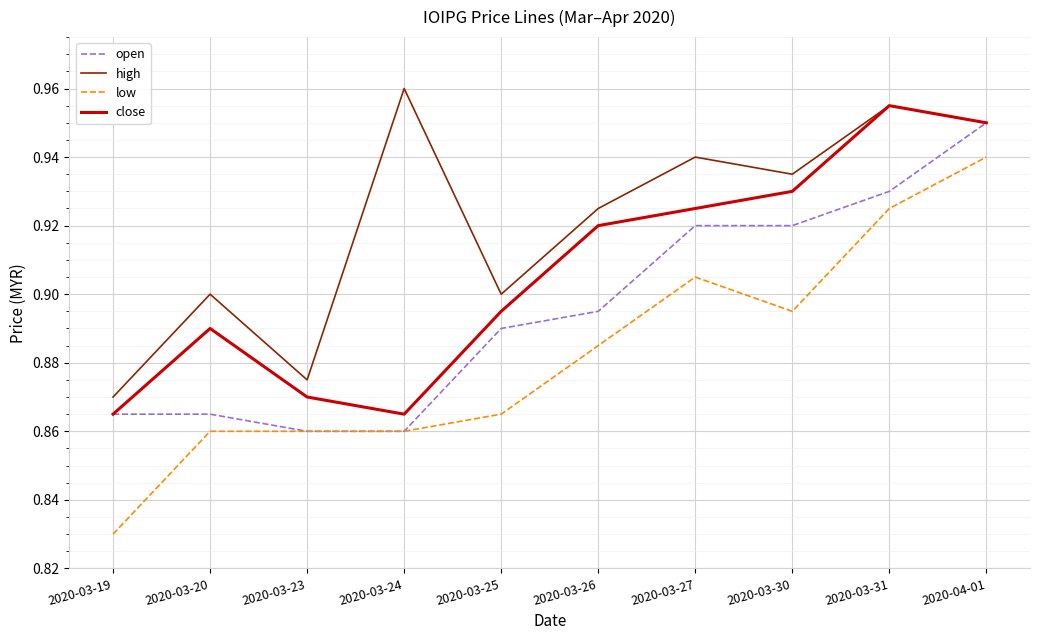

True or false: low and high cross at least once.

False